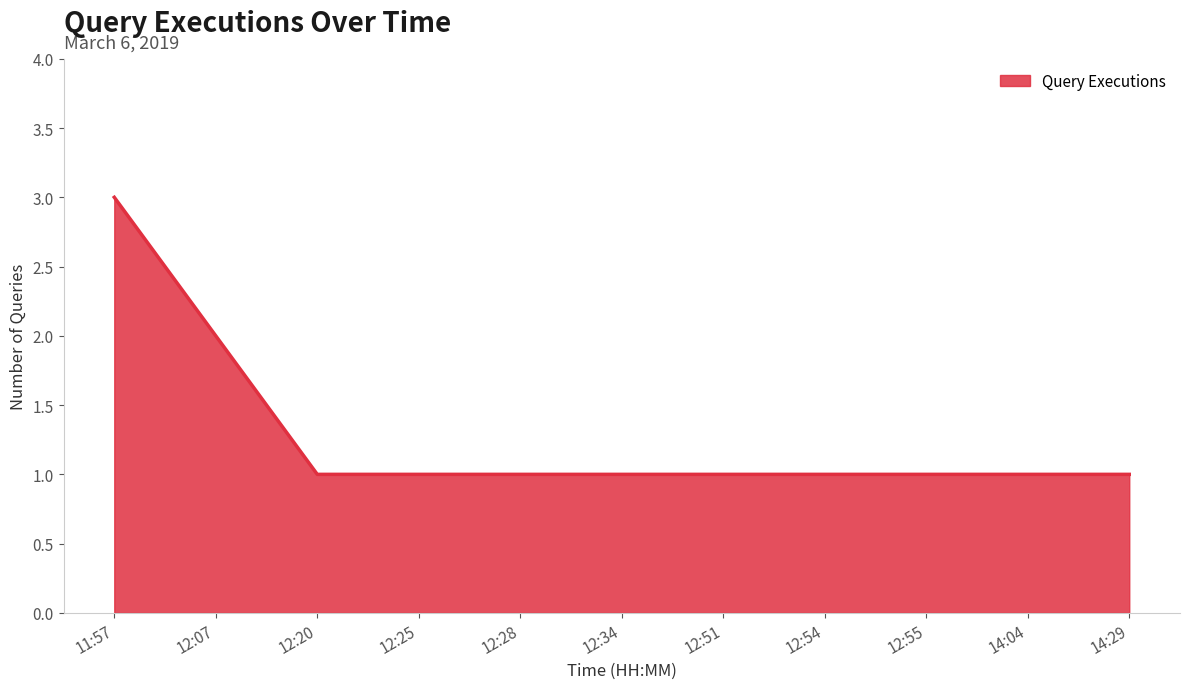

What position from the left is 12:55?

9